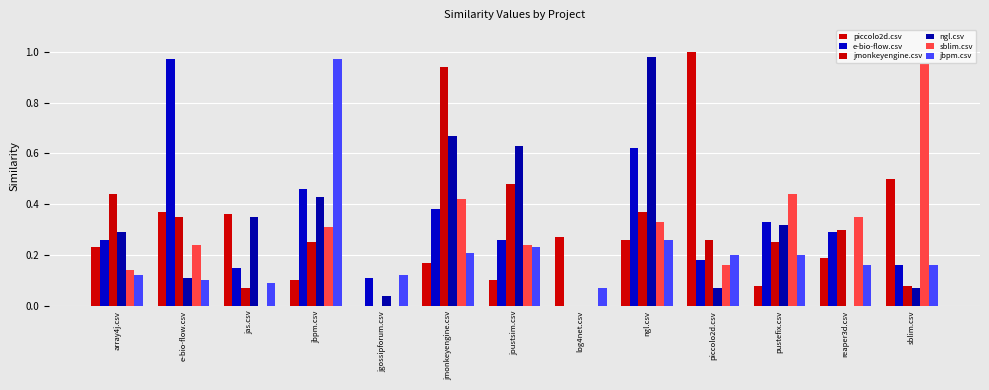

At how many categories does at least one series exceed 0?

13